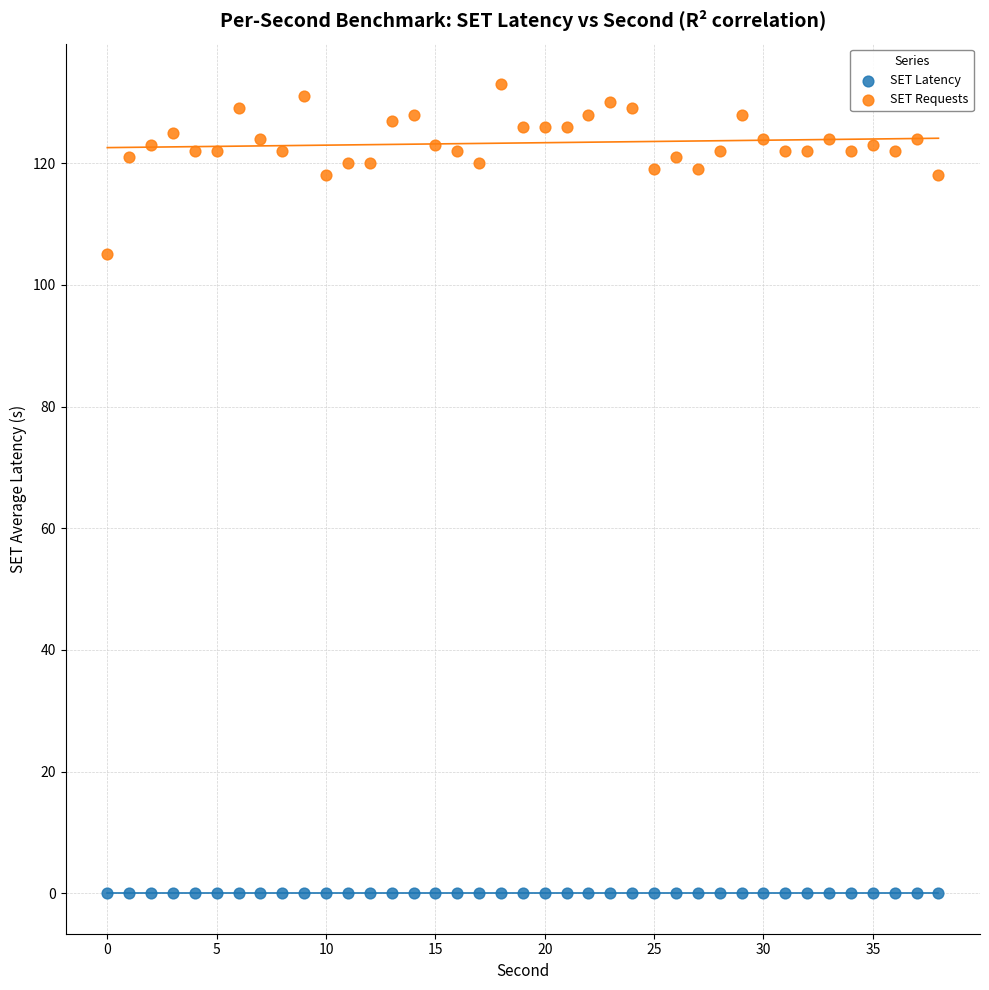

Which series has the largest Y range (max minus min)?

SET Requests